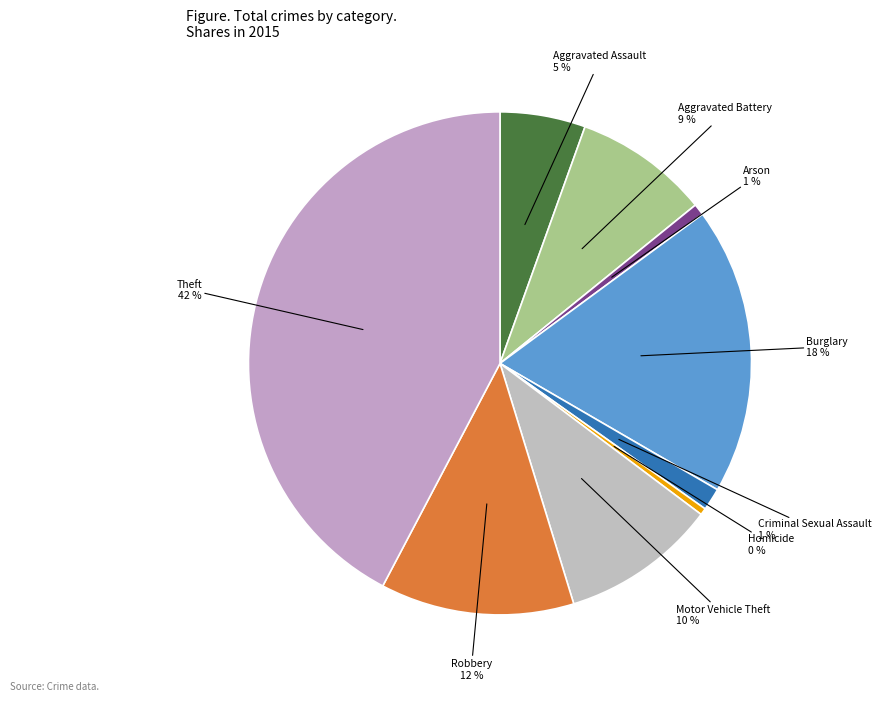

Is Aggravated Battery the majority of the pie?

No